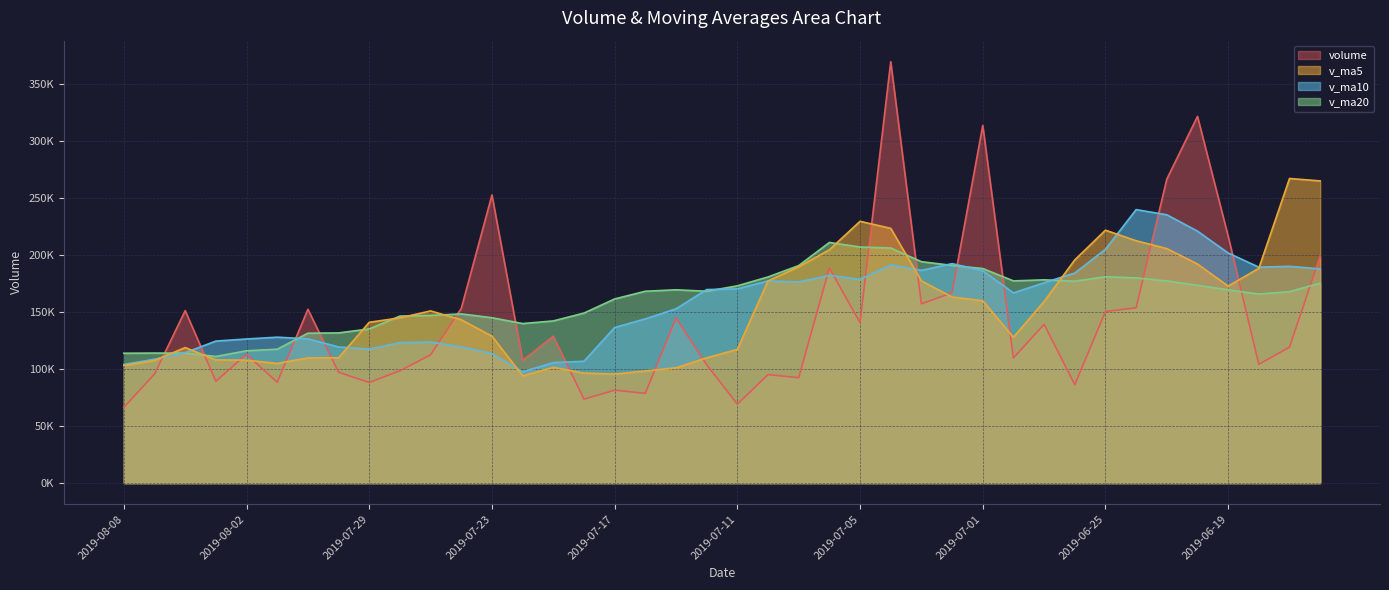

What is the lowest value of the v_ma10 series?

97666.0